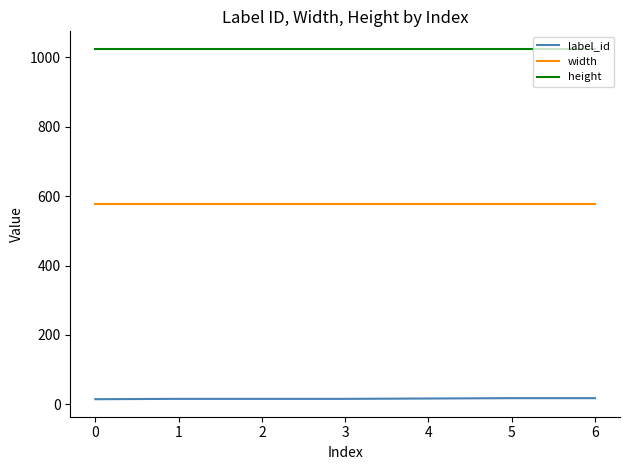

Is it true that height equals 212 at 6?

False